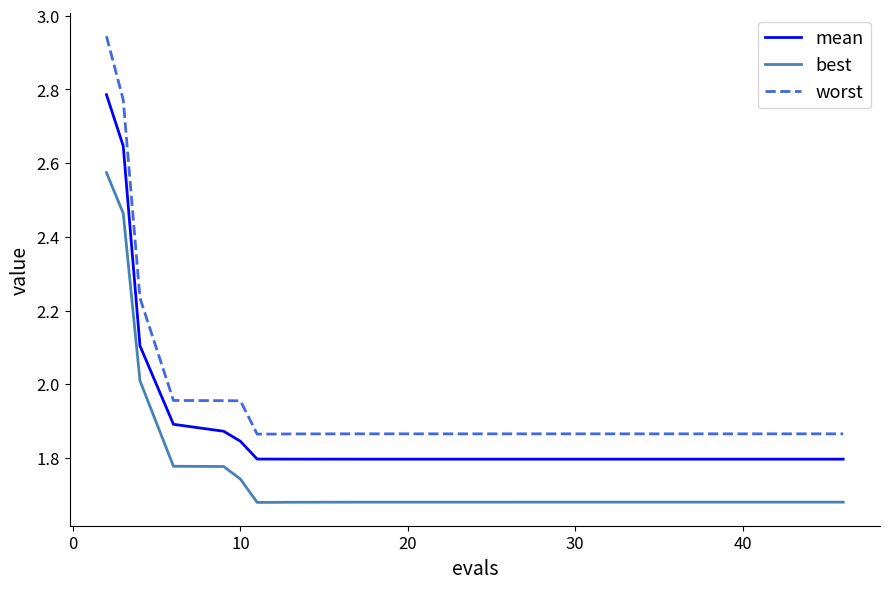

What is the difference between the maximum and minimum values in the best series?

0.9